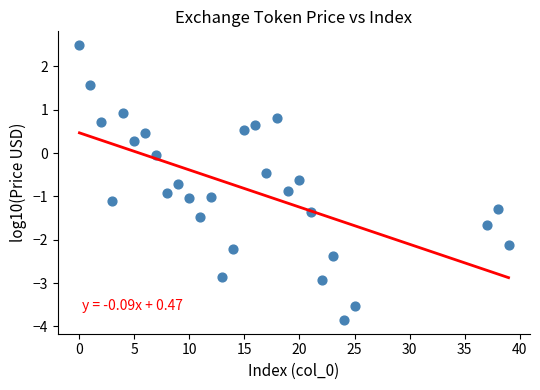

What is the range of Y values (max minus min)?

6.3